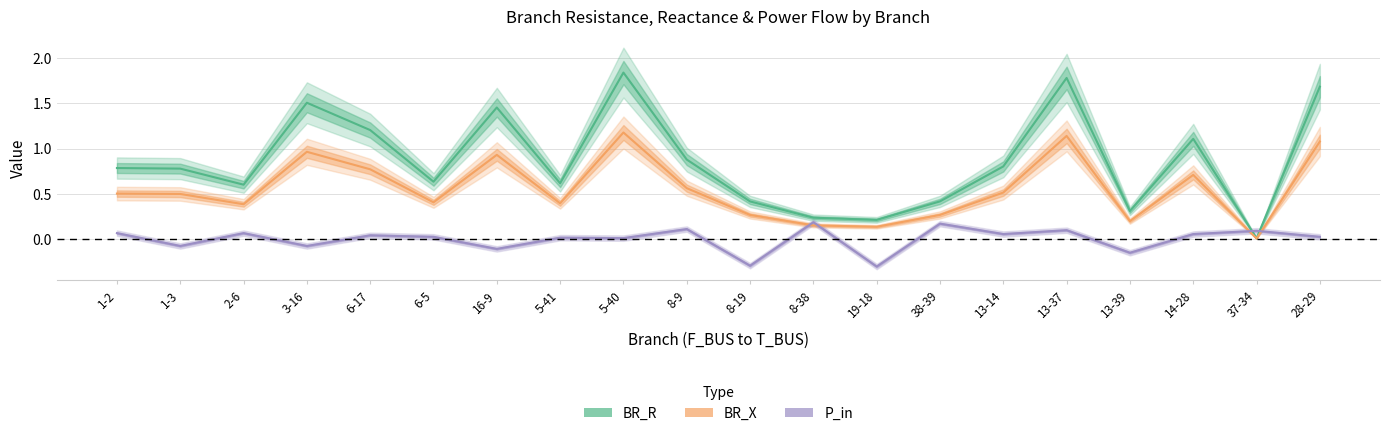

Where does the P_in series first go above 0?

1-2